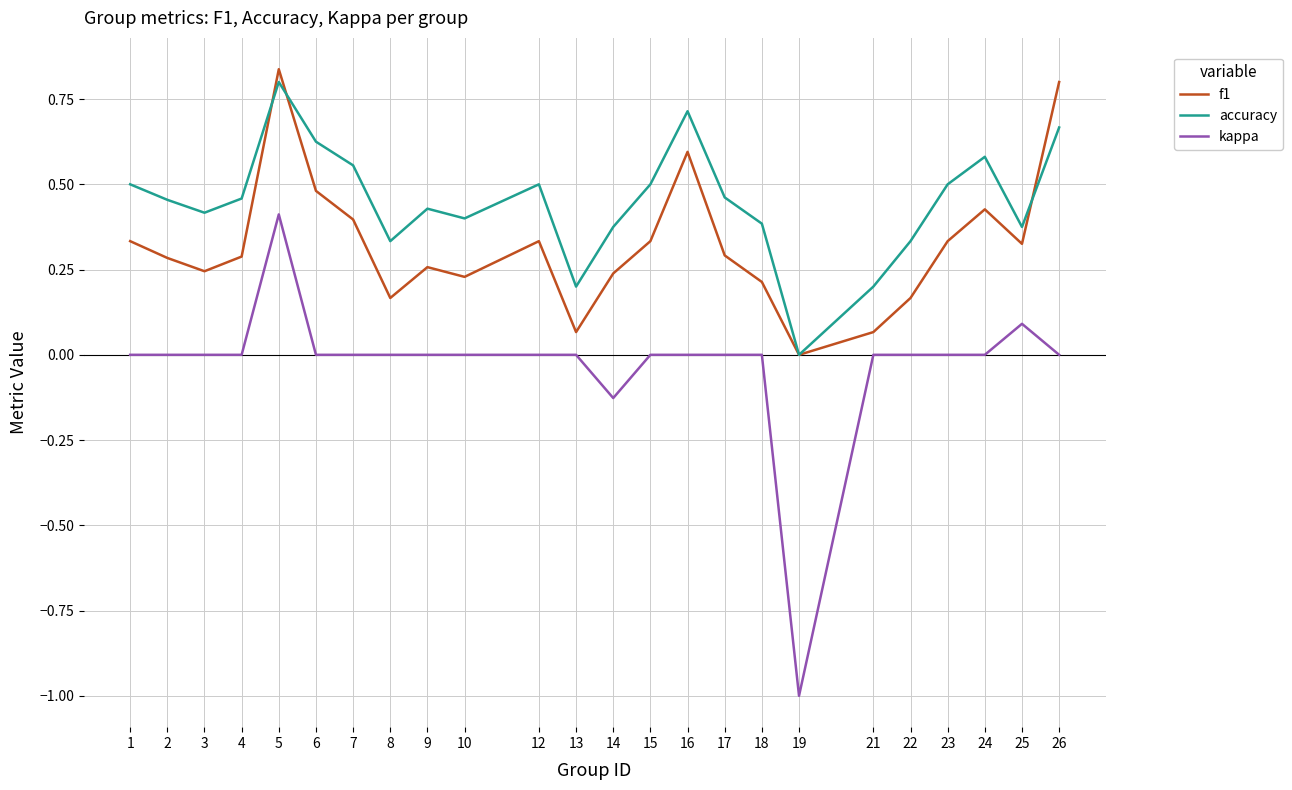

What are all the series names shown in the legend?

f1, accuracy, kappa